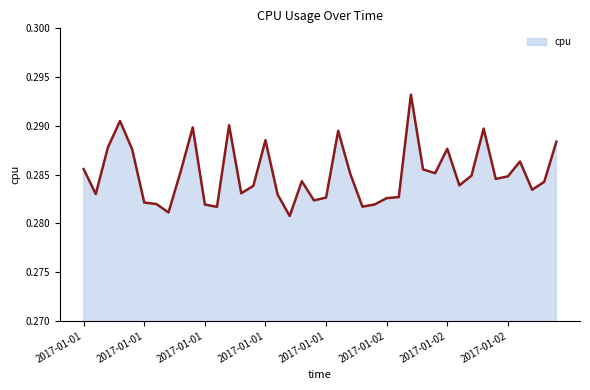

How many lines are shown in the chart?

1